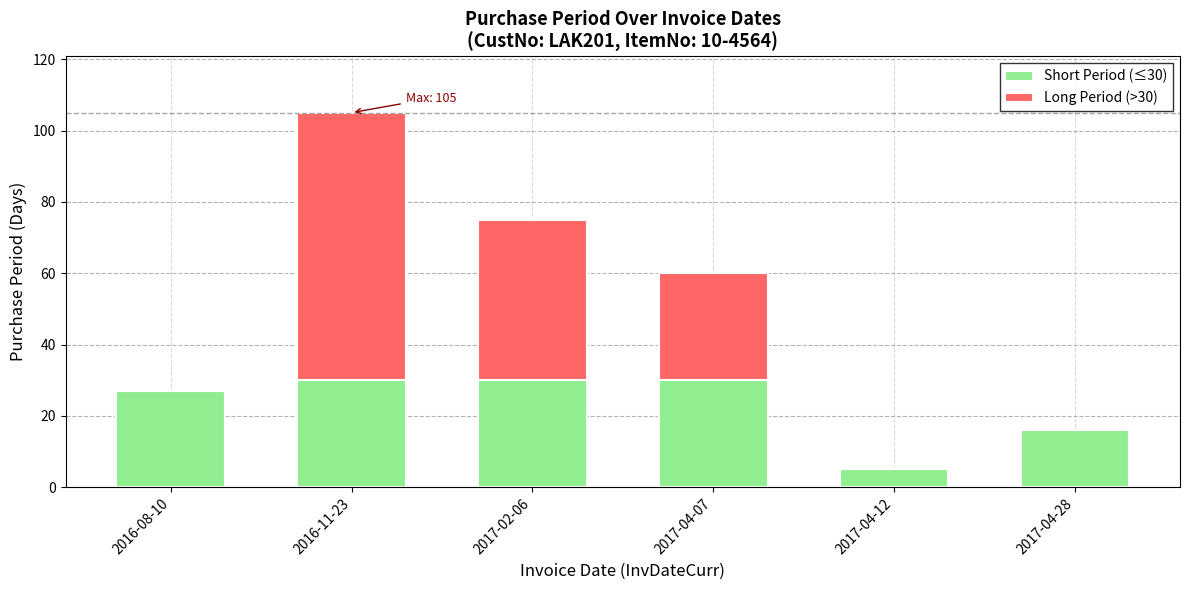

What is the total value across all series at 2017-04-12?

5